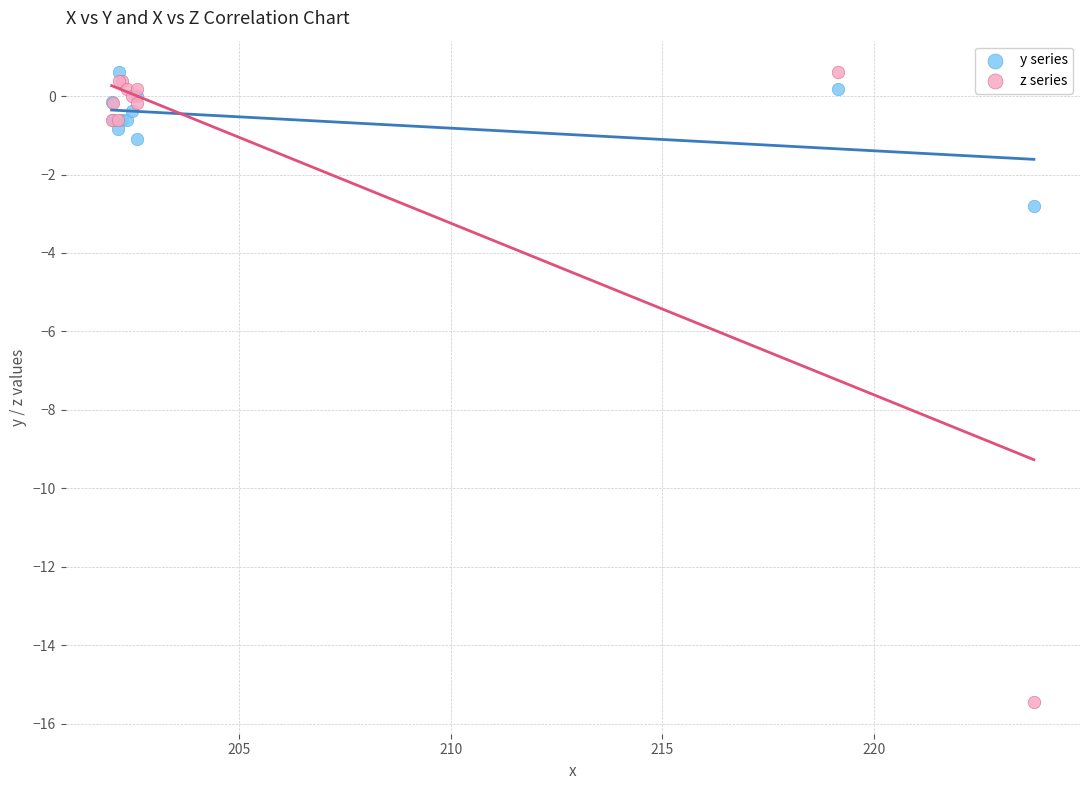

In the z series series, what Y value is closest to -7?

-0.6